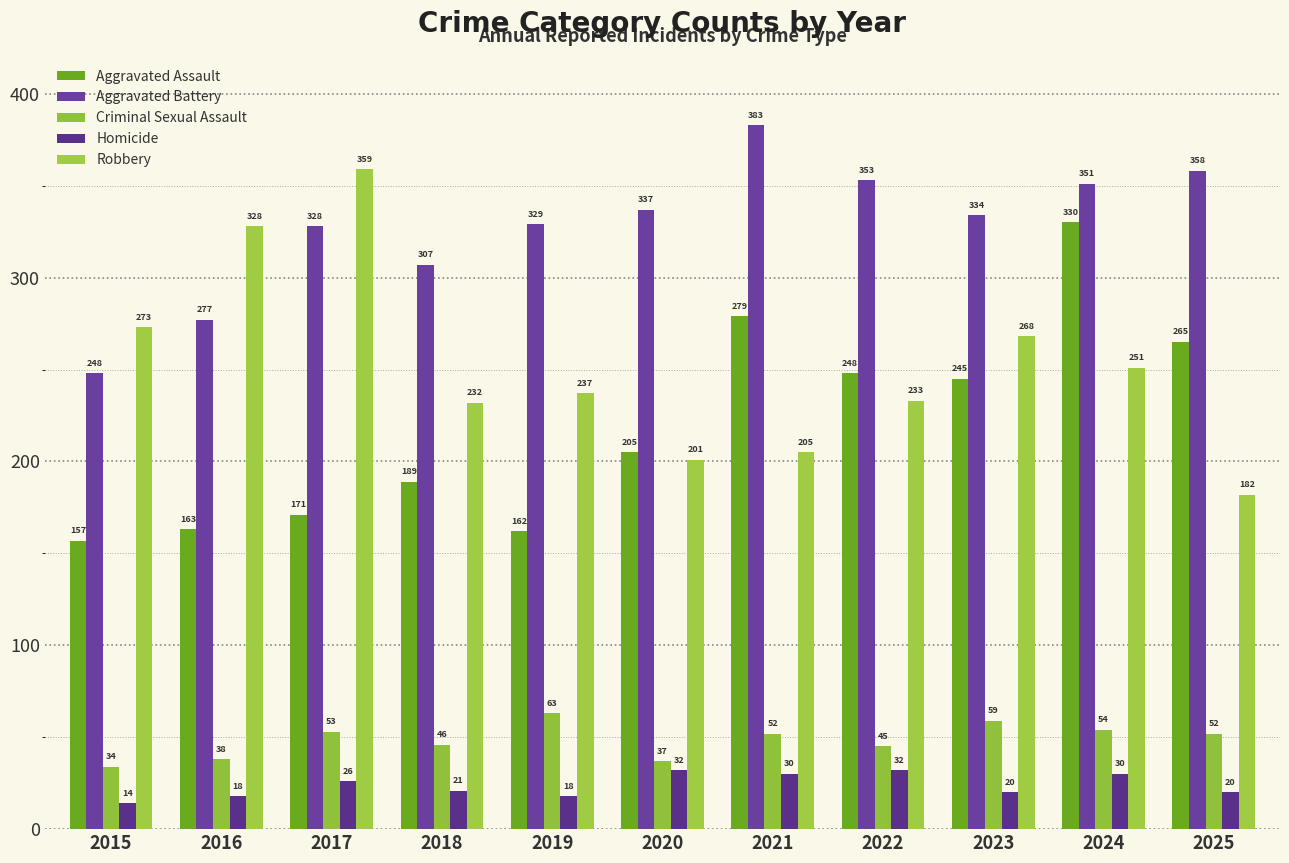

What is the minimum value shown in the chart?

14